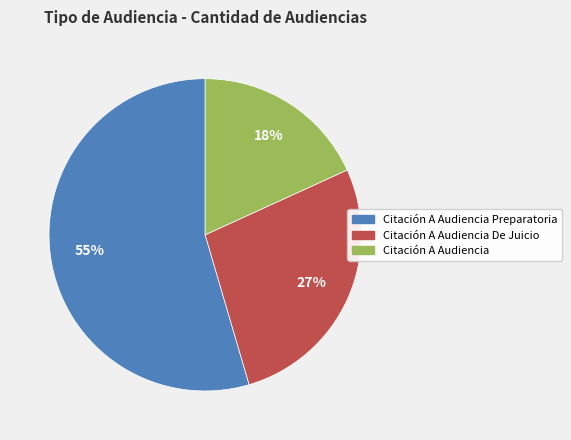

How many slices are in this pie chart?

3